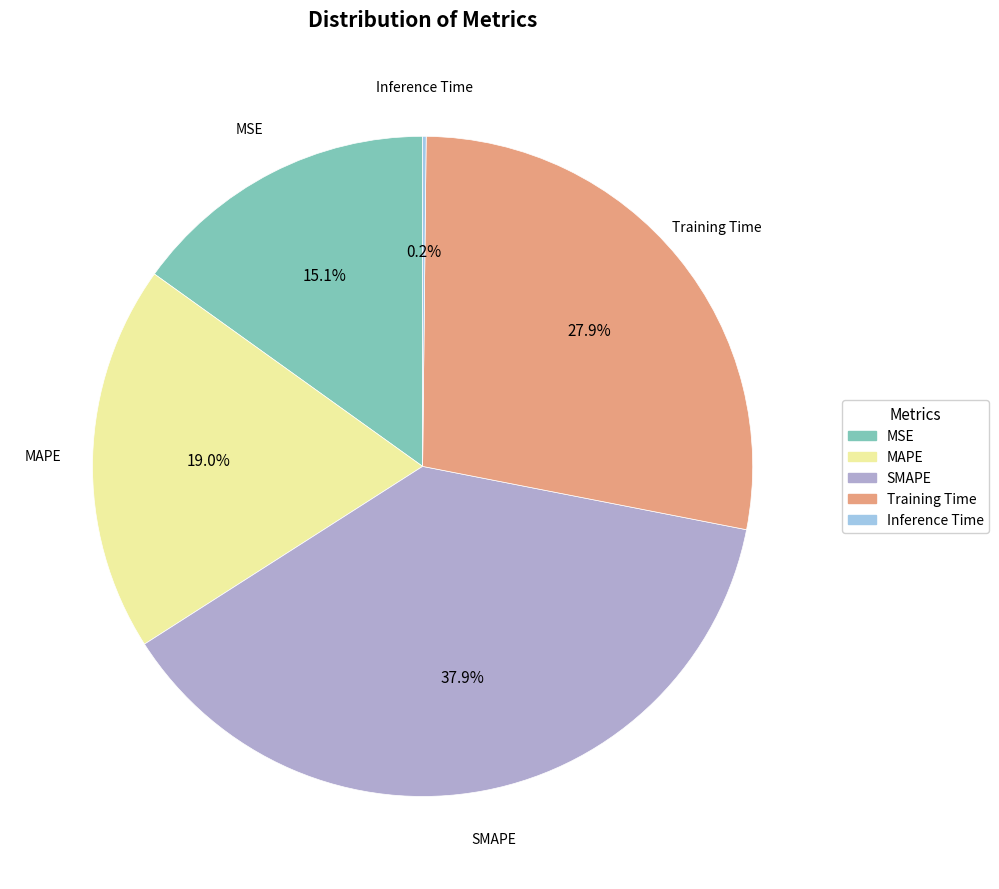

To the nearest percent, what percentage of the pie is MAPE?

19%